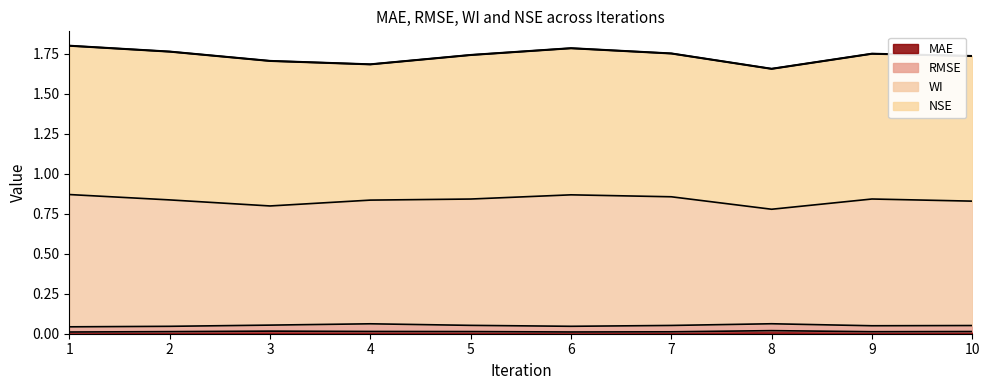

Where is WI nearest to the value 0?

8